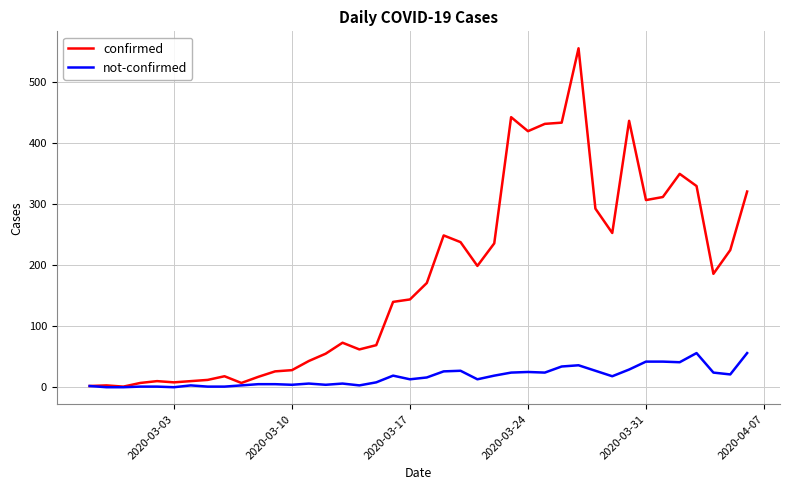

Rank the series by their average value, from highest to lowest.

confirmed, not-confirmed